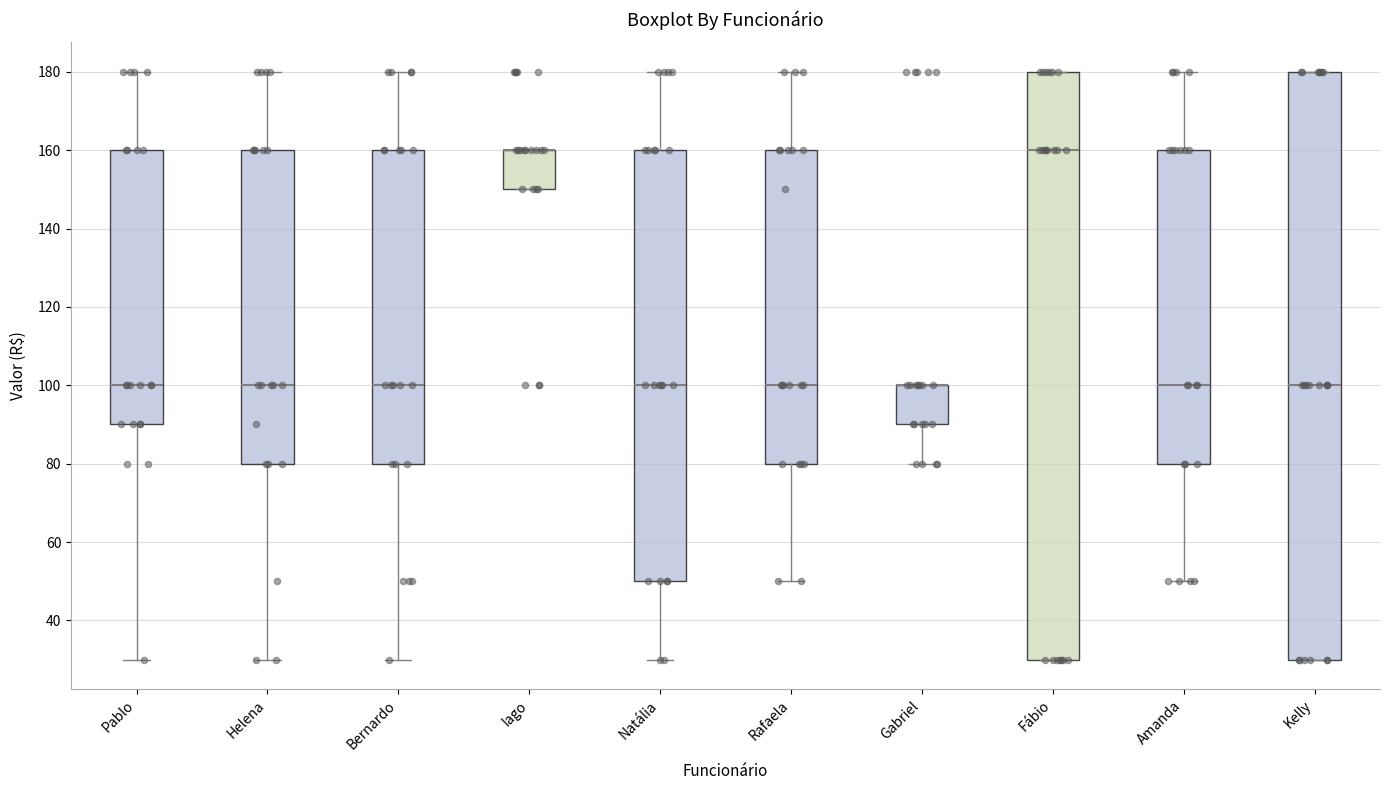

Reading left to right, read every box against the y-axis: the position of its median line, the range the box covers, and the ends of its whiskers. The values are not printed on the chart, so give them approximately, as read against the axis.

Pablo: median 100, box 90 to 160, whiskers 30 to 180
Helena: median 100, box 80 to 160, whiskers 30 to 180
Bernardo: median 100, box 80 to 160, whiskers 30 to 180
Iago: median 160 (drawn on the box's upper edge), box 150 to 160, whiskers 150 to 160
Natália: median 100, box 50 to 160, whiskers 30 to 180
Rafaela: median 100, box 80 to 160, whiskers 50 to 180
Gabriel: median 100 (drawn on the box's upper edge), box 90 to 100, whiskers 80 to 100
Fábio: median 160, box 30 to 180, whiskers 30 to 180
Amanda: median 100, box 80 to 160, whiskers 50 to 180
Kelly: median 100, box 30 to 180, whiskers 30 to 180